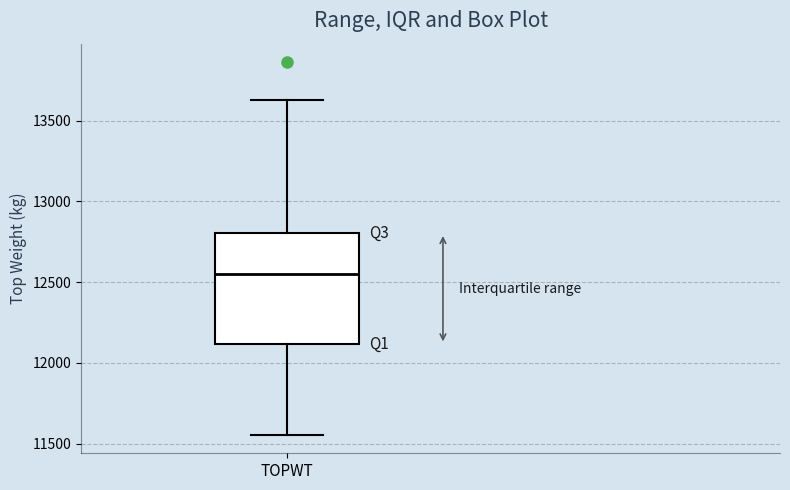

Transcribe this box plot: give where the median line is, the range the box spans, and where the two whiskers end, as read against the y-axis. The values are not printed on the chart, so give them approximately, as read against the axis.

median 12550, box 12100 to 12800, whiskers 11550 to 13650